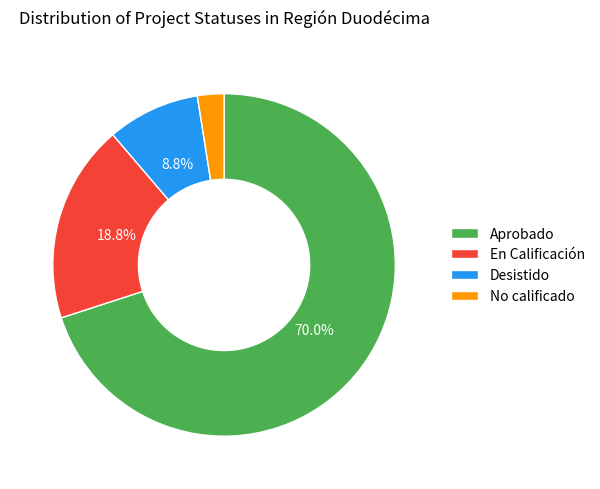

True or false: Aprobado accounts for 70% of the total.

True